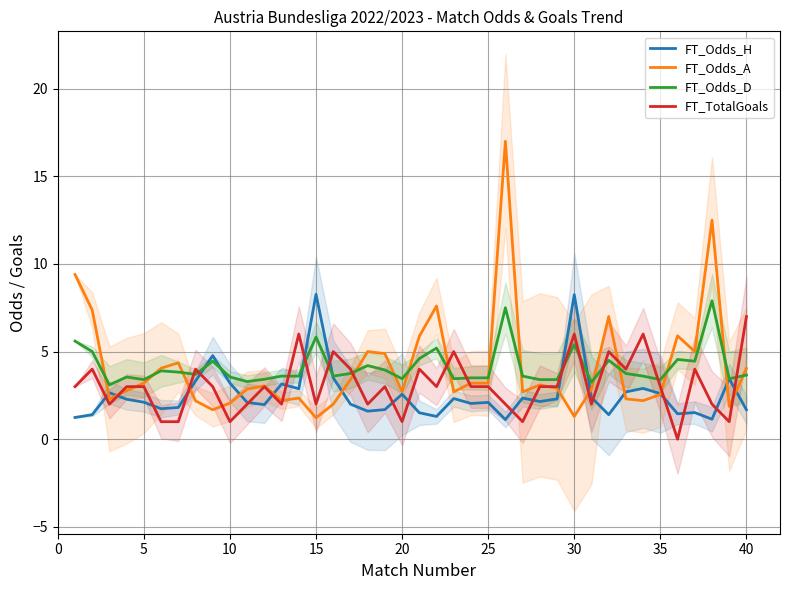

What is the sum of all FT_TotalGoals values?

122.0